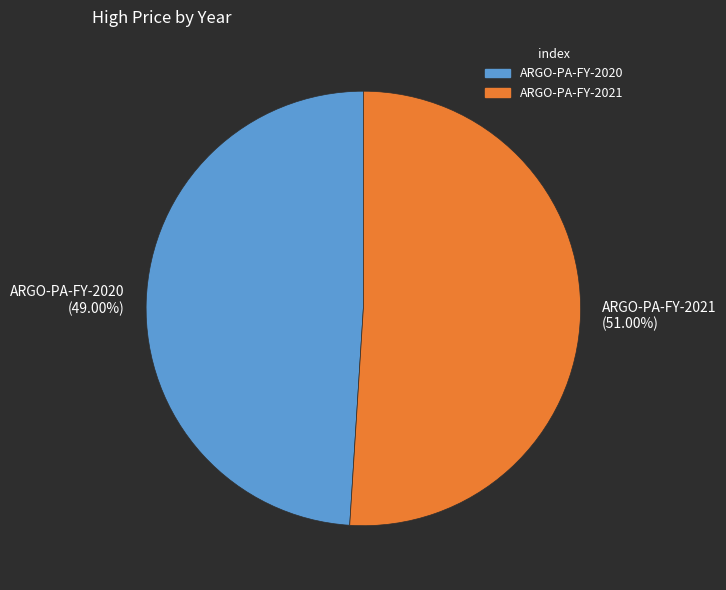

Count the number of slices in the pie.

2